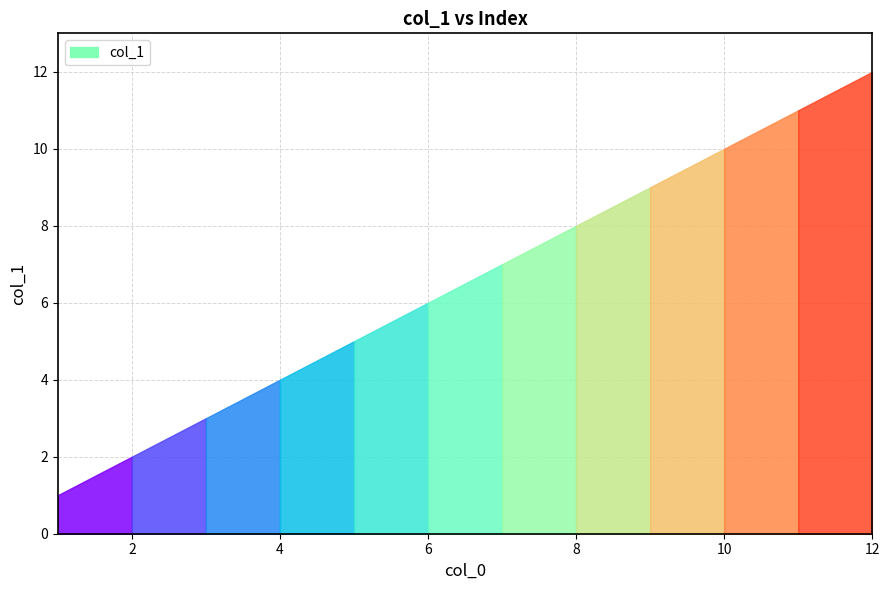

Reading right to left, what are all the values shown in this chart?

12	11	10	9	8	7	6	5	4	3	2	1